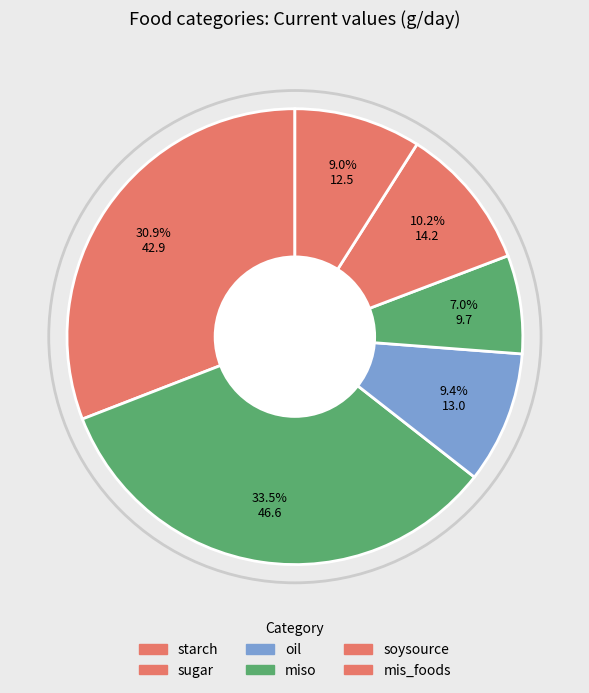

Is the sum of soysource and oil greater than half?

No